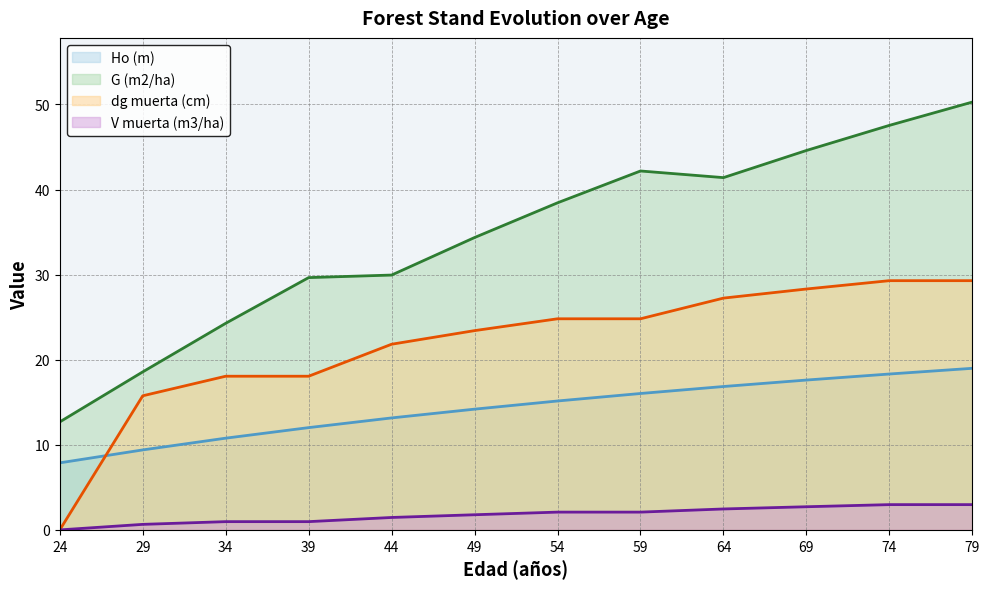

How many data points in G (m2/ha) are less than 38?

6